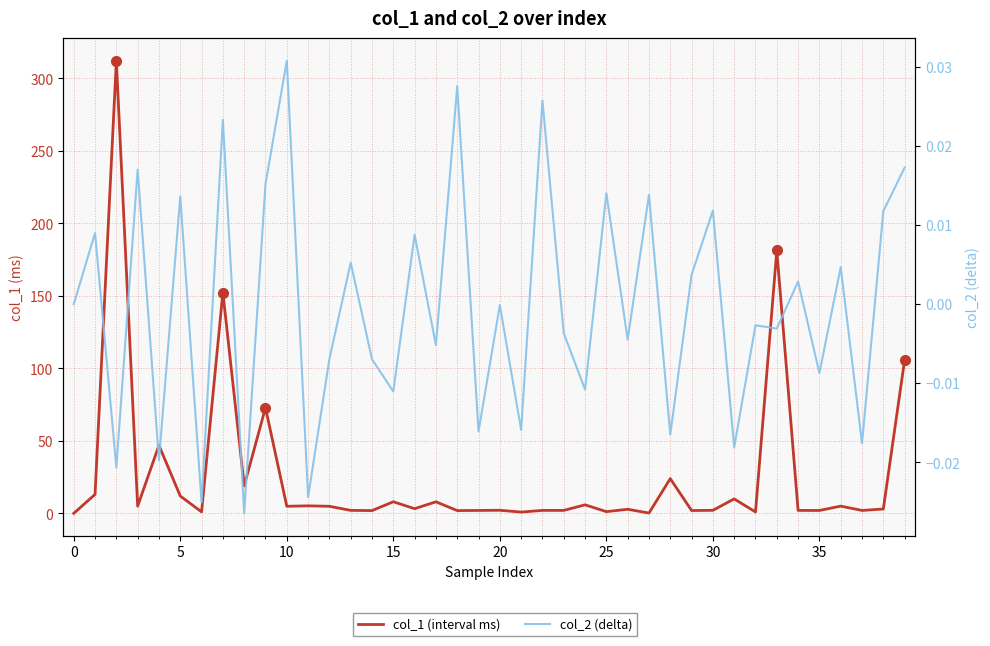

What is the value of the col_1 (interval ms) point at the 11th from the left?

5.0